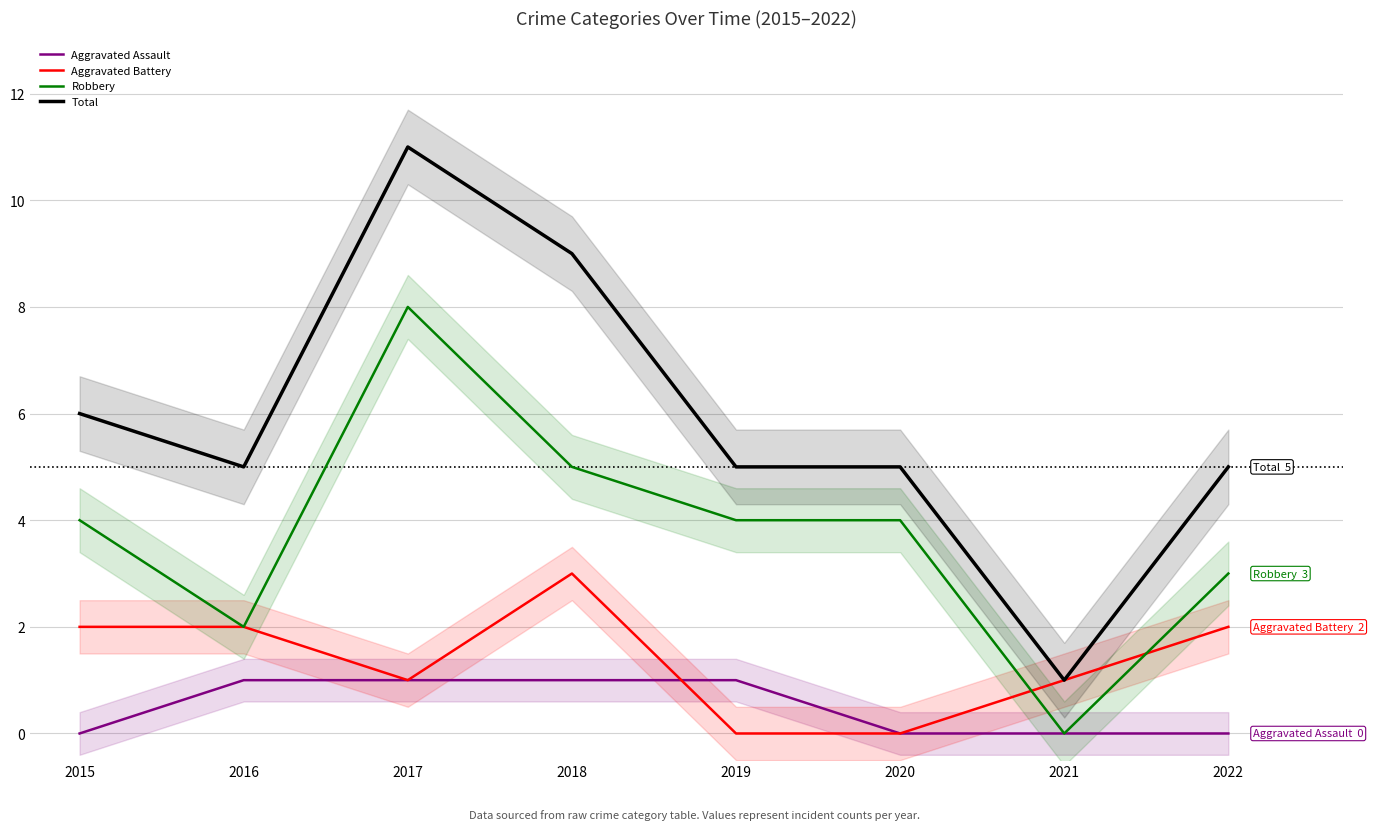

How many values in the Total series are below 5?

1